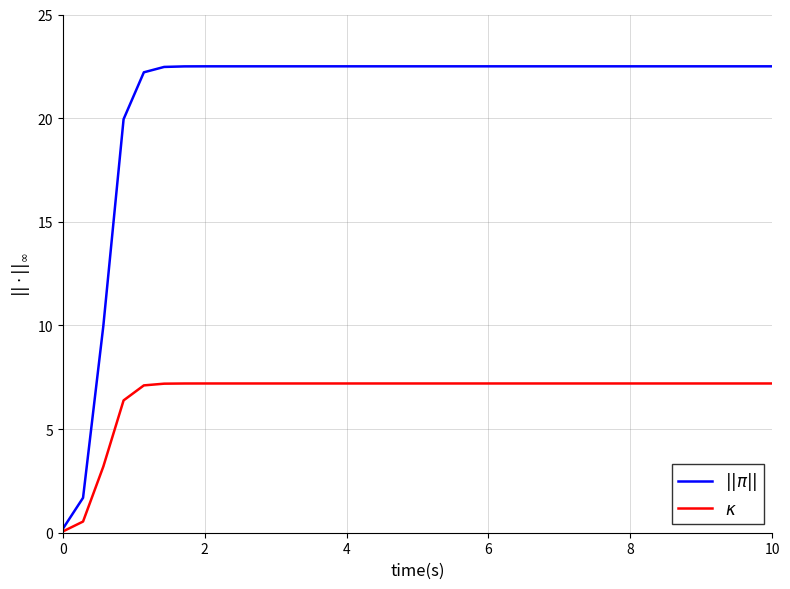

At how many categories does at least one series exceed 17?

33